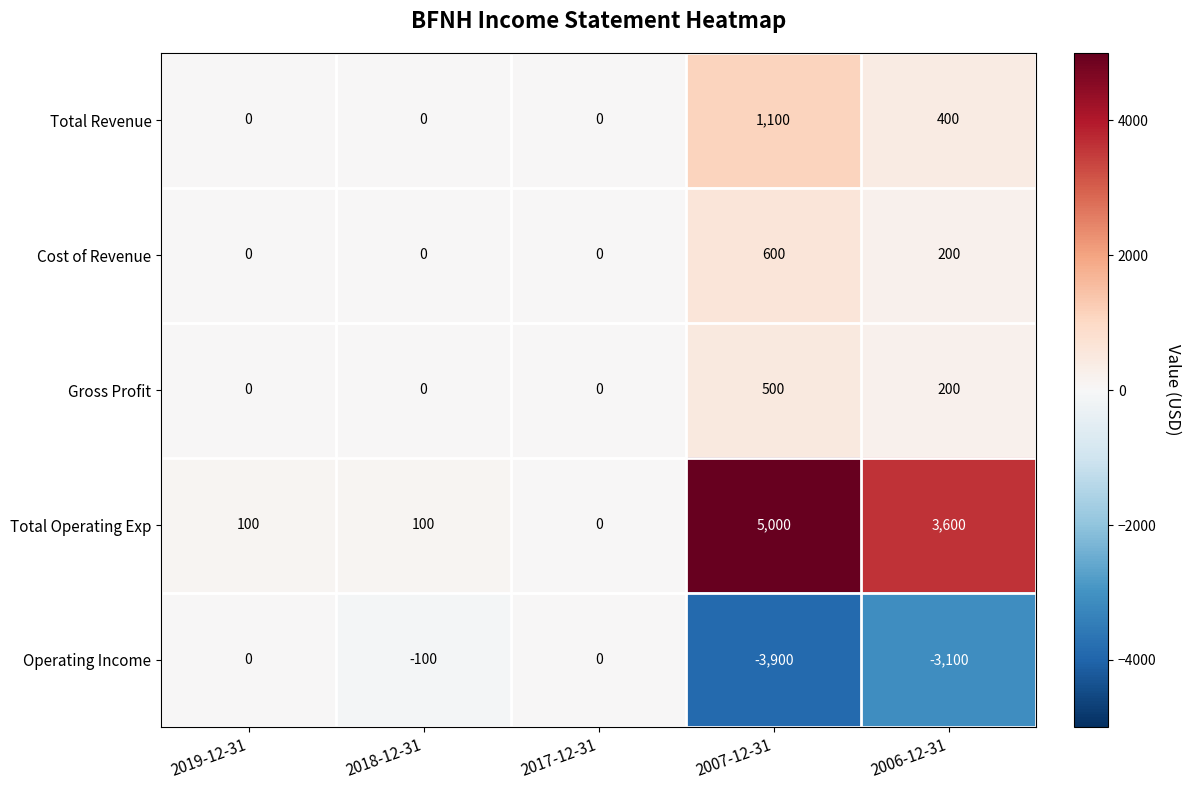

Reading left to right, what are all the values shown in this chart?

Total Revenue: 0	0	0	1100	400
Cost of Revenue: 0	0	0	600	200
Gross Profit: 0	0	0	500	200
Total Operating Exp: 100	100	0	5000	3600
Operating Income: 0	-100	0	-3900	-3100